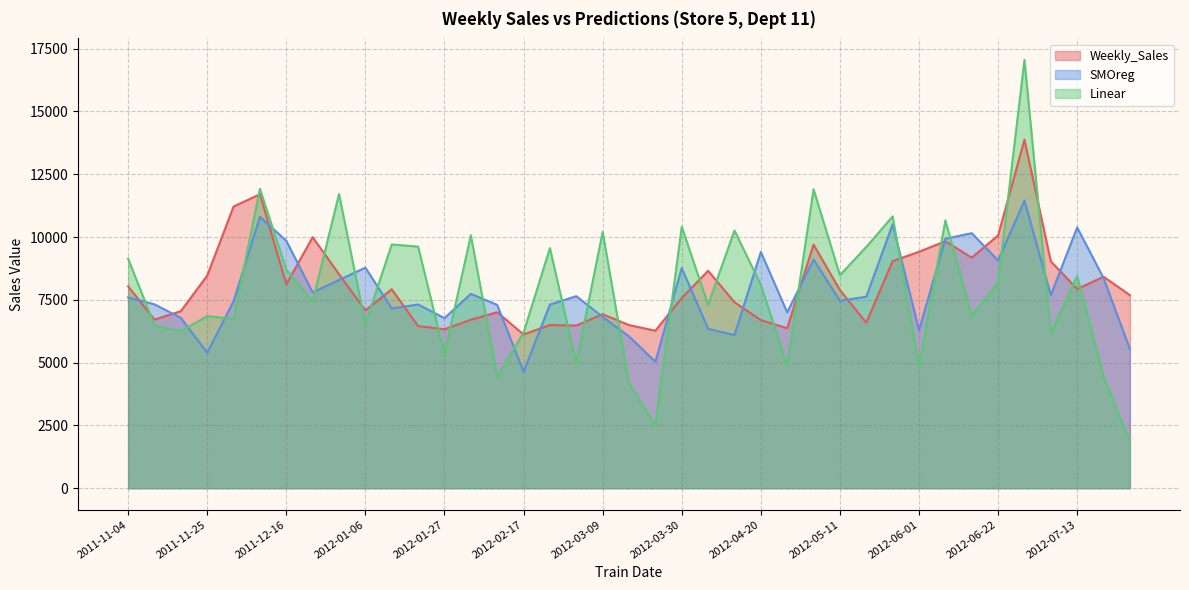

The value of Linear at 2012-06-08 is 10663.9. True or false?

True